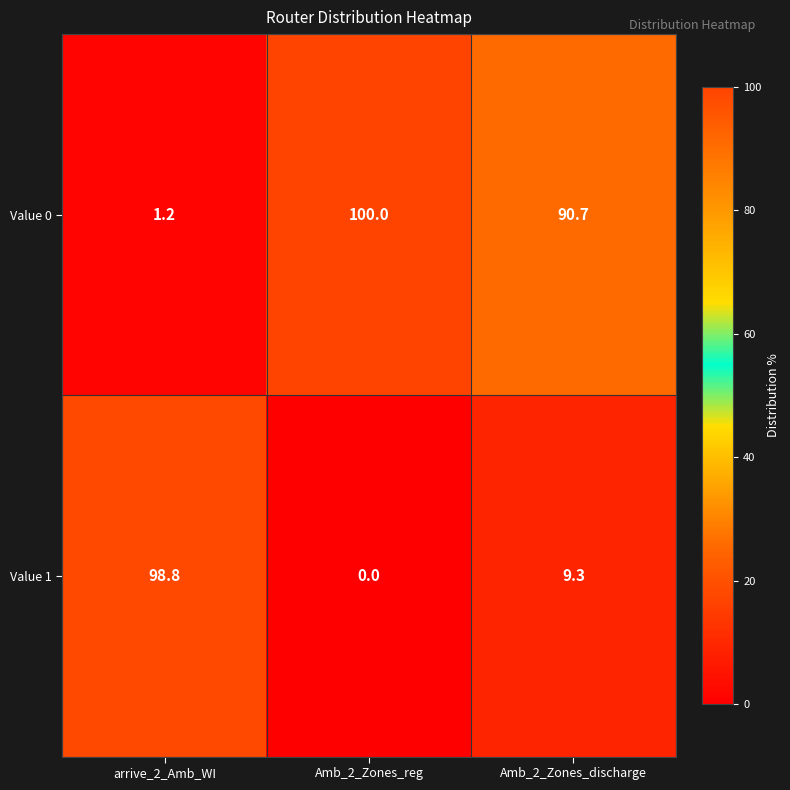

Rank the categories by Value 1 value from lowest to highest.

Amb_2_Zones_reg, Amb_2_Zones_discharge, arrive_2_Amb_WI